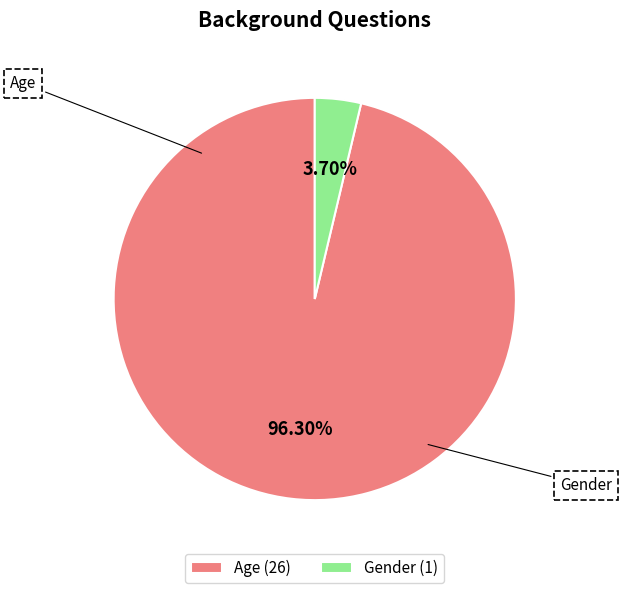

Does Age account for over 50% of the chart?

Yes